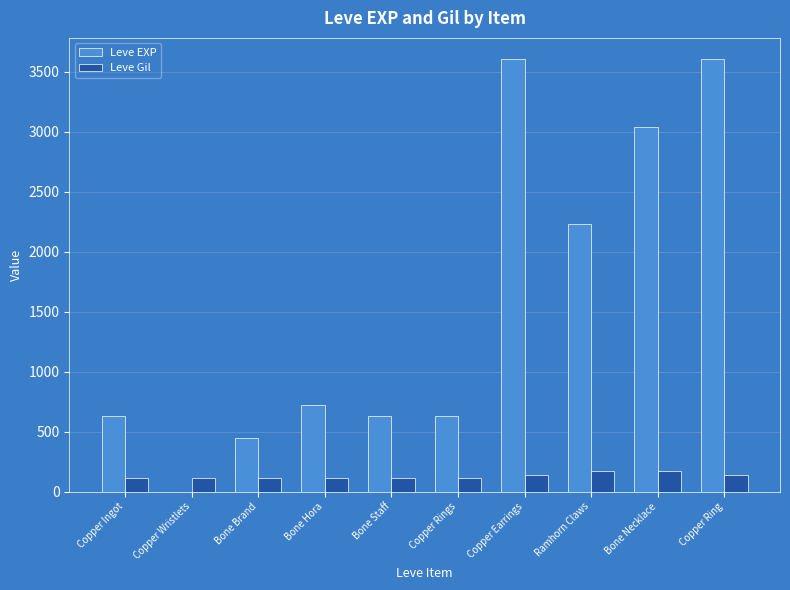

Which series changed the most between Bone Hora and Copper Ring?

Leve EXP